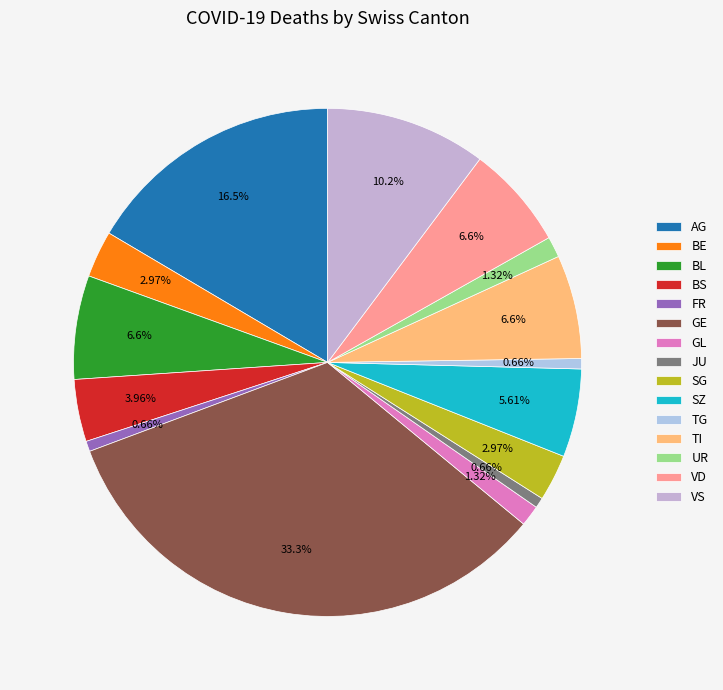

Is there a majority slice in this chart?

No